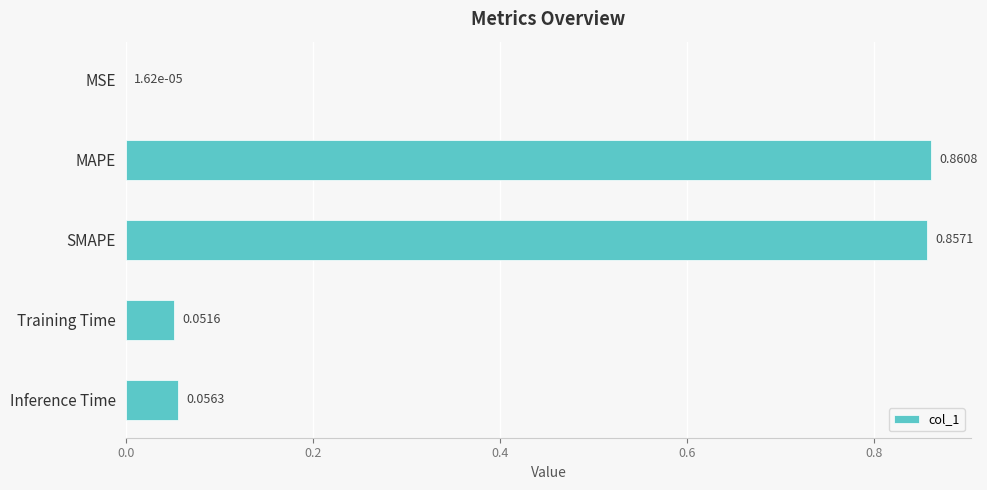

What is the sum of all values?

1.8